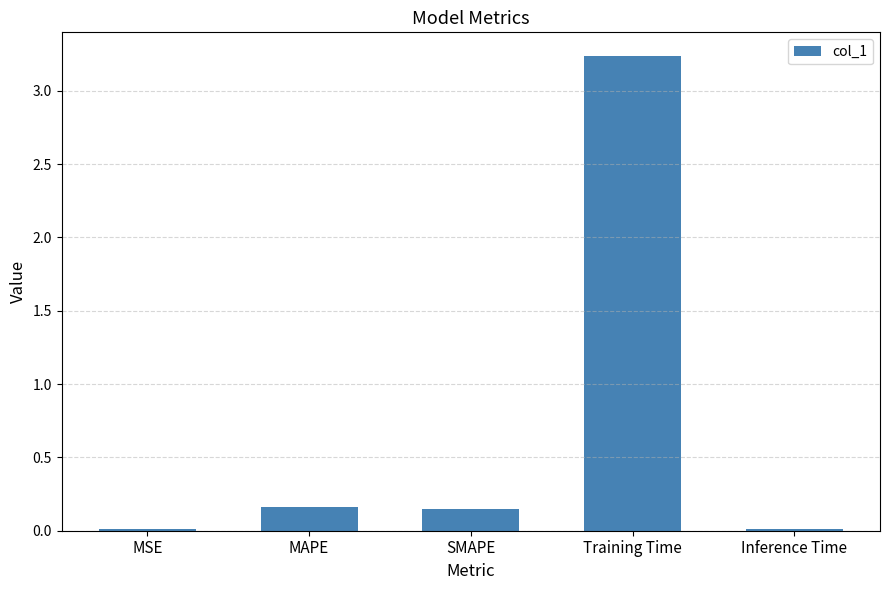

The chart shows a value of 5.0 at Training Time. True or false?

False